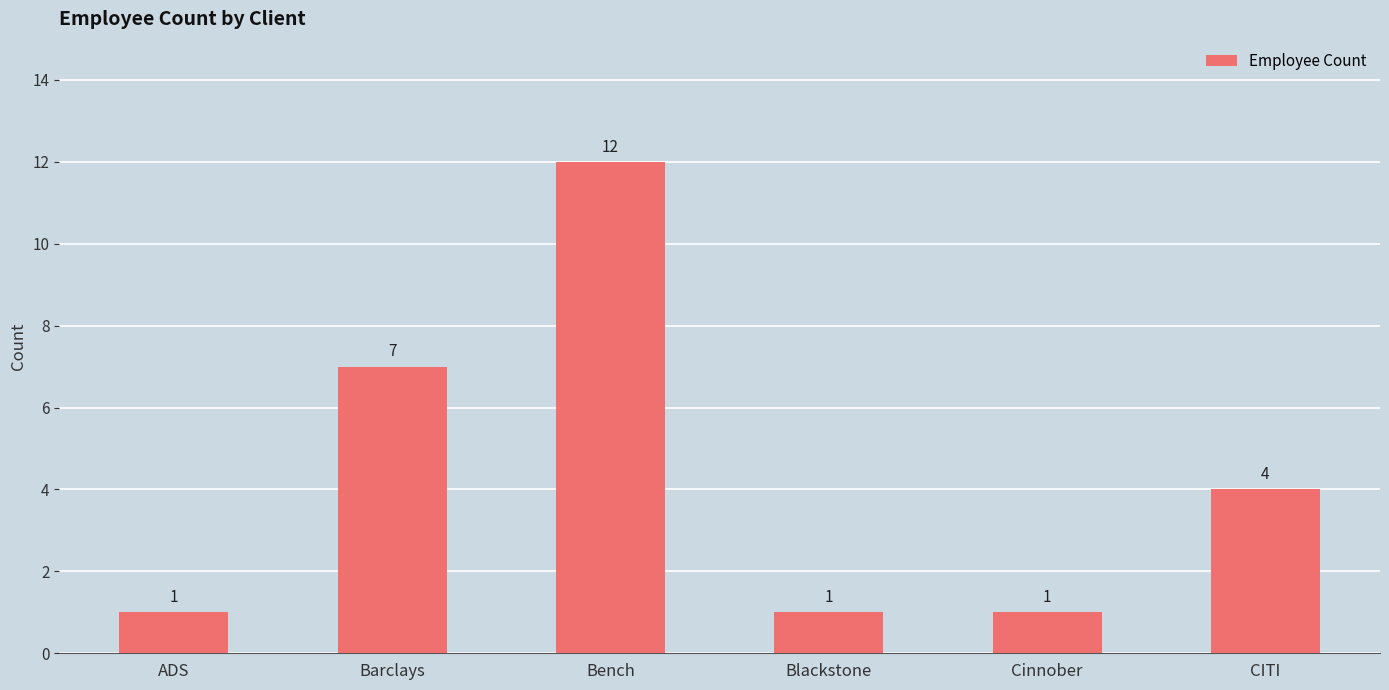

Are the bars horizontal?

No